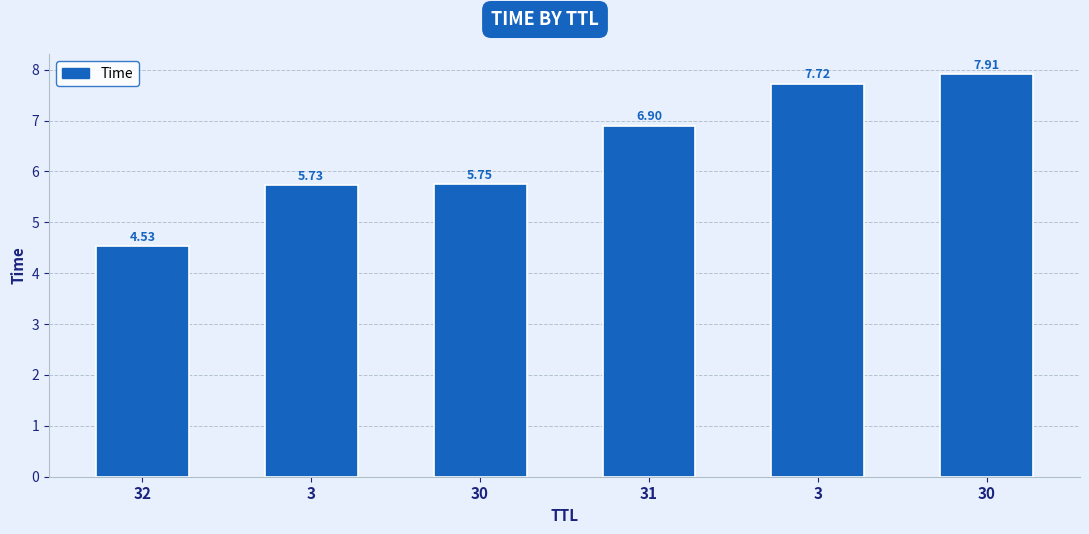

What is the difference between the maximum and minimum values?

3.4